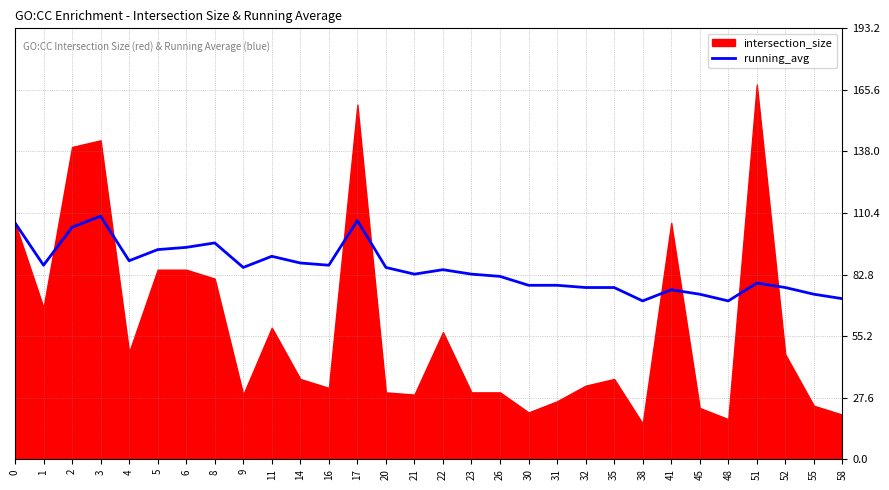

What is the maximum value for running_avg?

109